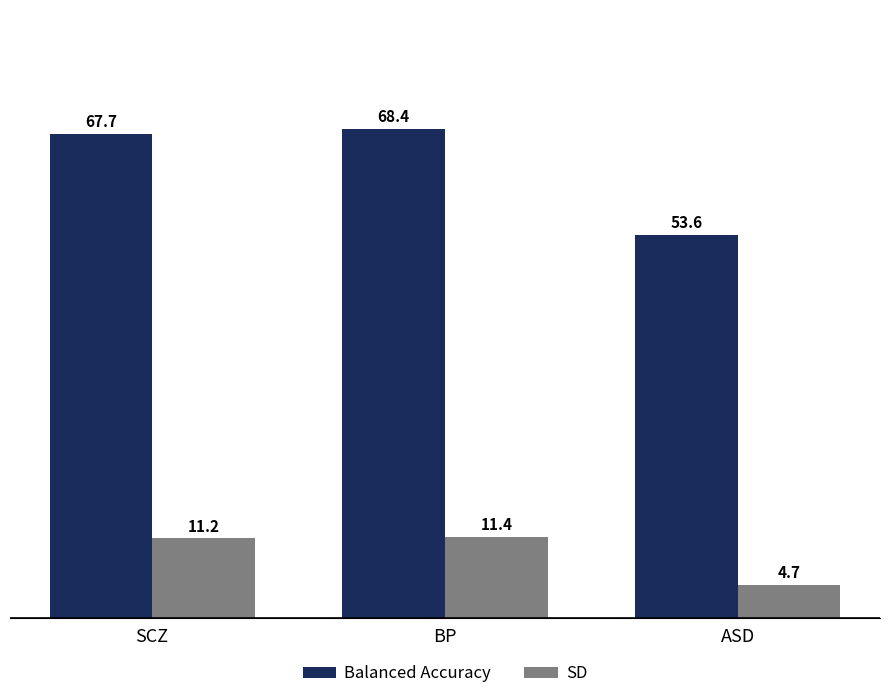

Reading left to right, extract all data points from this chart.

Balanced Accuracy: SCZ=67.7	BP=68.4	ASD=53.6
SD: SCZ=11.2	BP=11.4	ASD=4.7